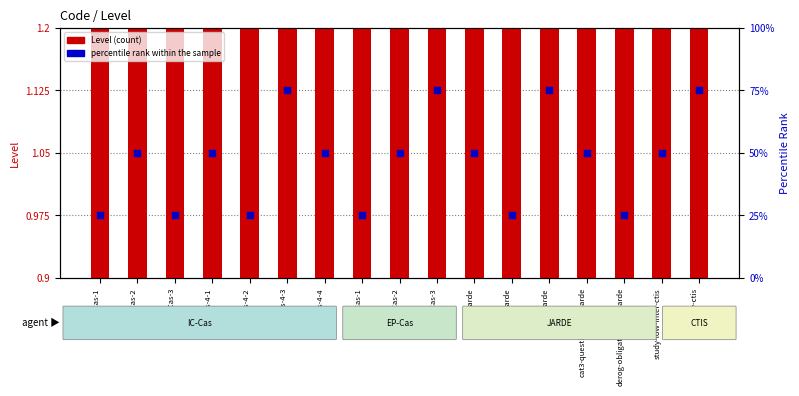

Which series contains the highest Y value?

percentile rank within the sample